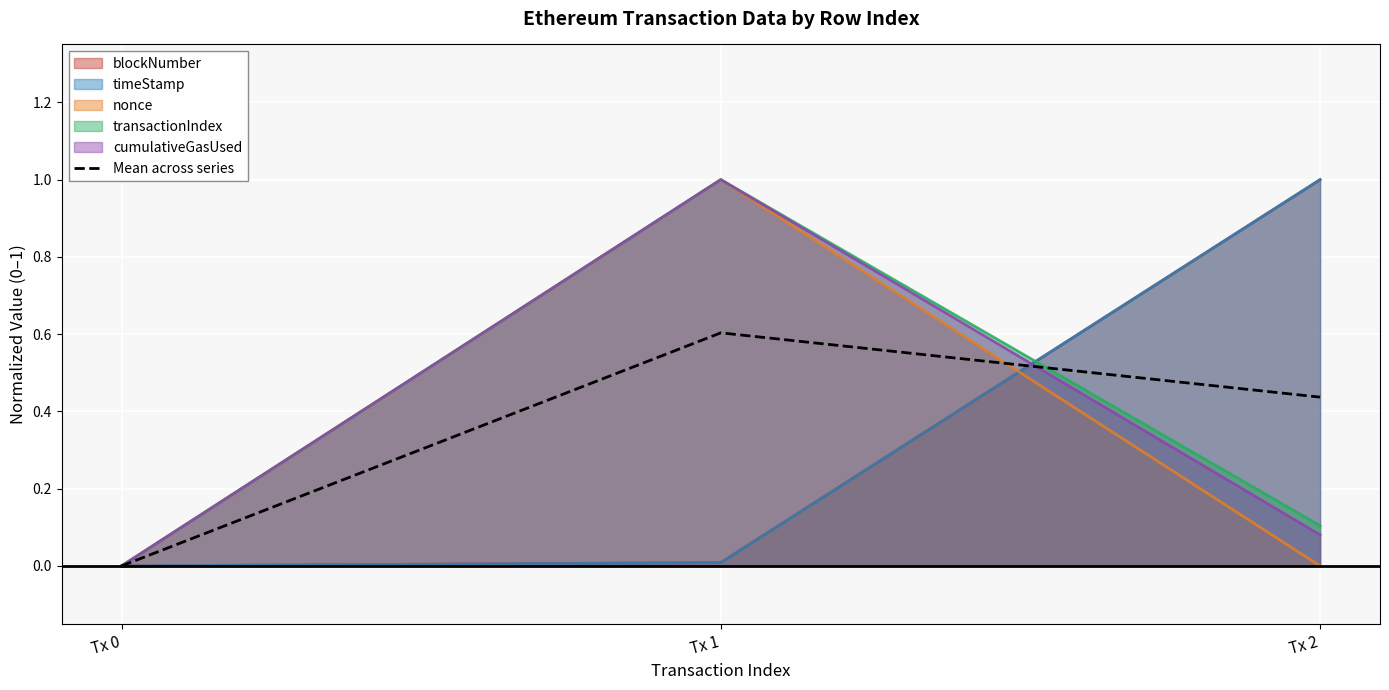

Which category has the highest value across all series?

Tx 1